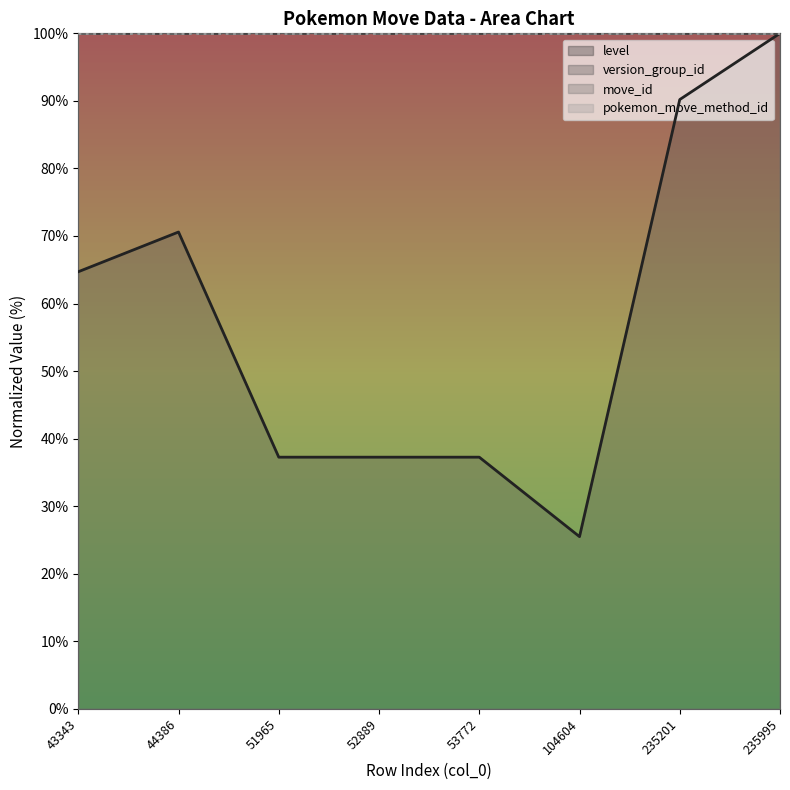

What is the total value across all series at 44386?

370.6